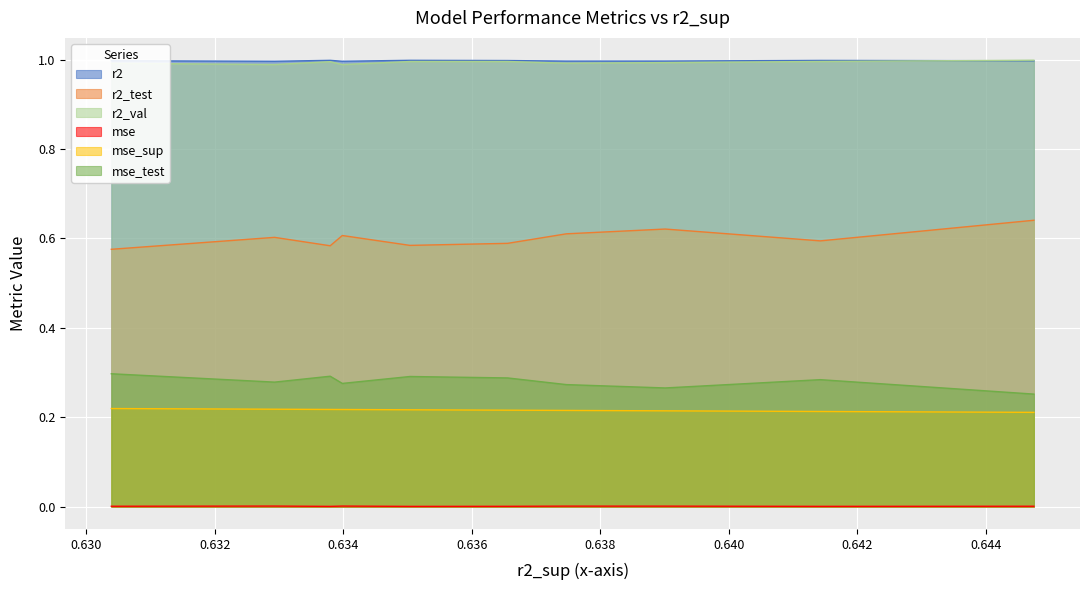

True or false: mse_sup and r2 cross at least once.

False